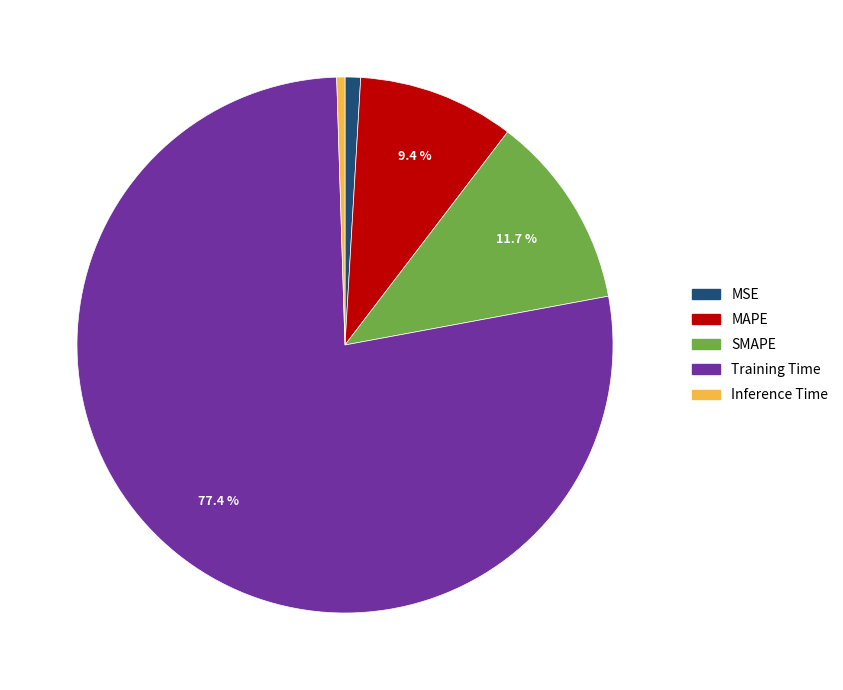

To the nearest percent, what is the difference between the Inference Time and MAPE slice percentages?

9%